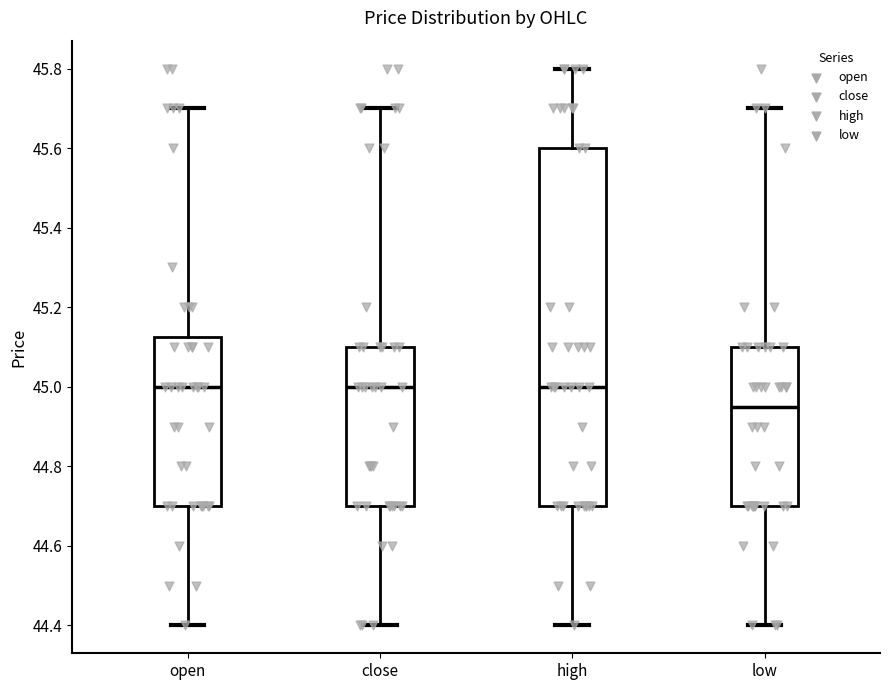

Reading left to right, read every box against the y-axis: the position of its median line, the range the box covers, and the ends of its whiskers. The values are not printed on the chart, so give them approximately, as read against the axis.

open: median 45.00, box 44.70 to 45.12, whiskers 44.40 to 45.70
close: median 45.00, box 44.70 to 45.10, whiskers 44.40 to 45.70
high: median 45.00, box 44.70 to 45.60, whiskers 44.40 to 45.80
low: median 44.96, box 44.70 to 45.10, whiskers 44.40 to 45.70